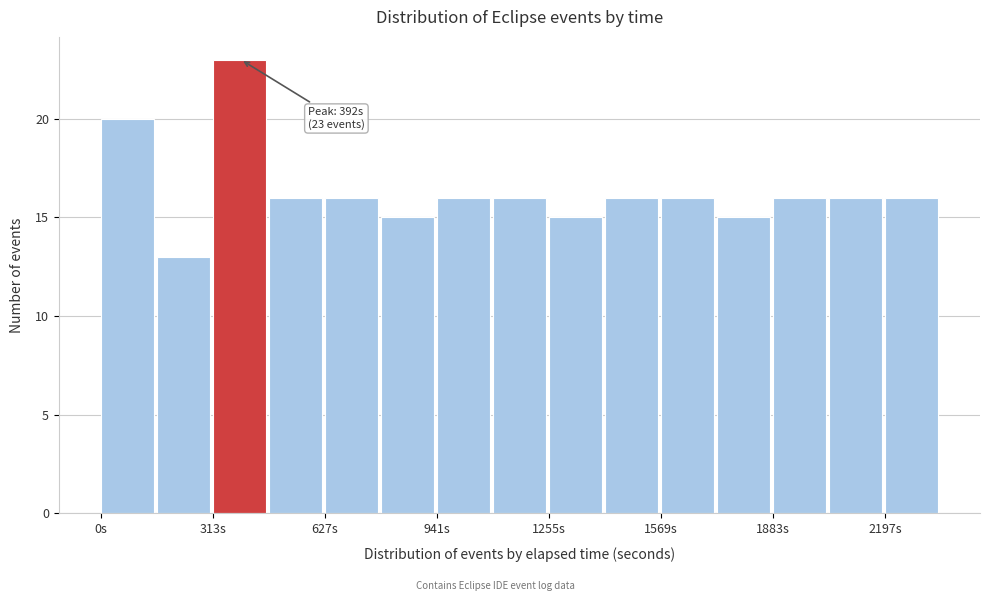

Read against the x-axis, roughly where is the centre of the tallest bar?

400